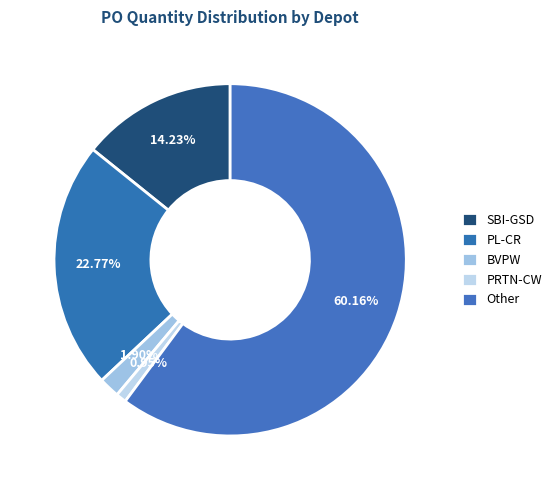

Which has a higher value, BVPW or PL-CR?

PL-CR